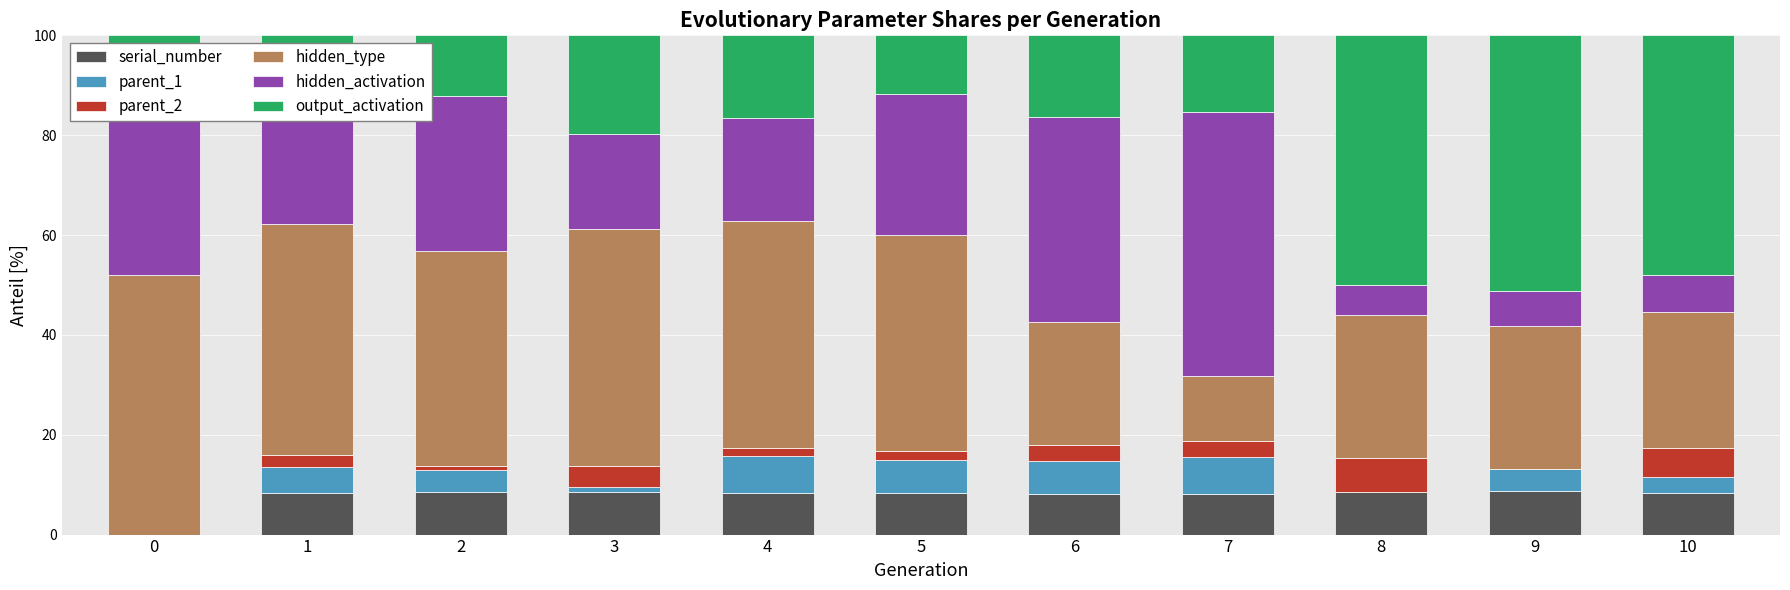

Is it true that serial_number equals 8.6 at 3?

True